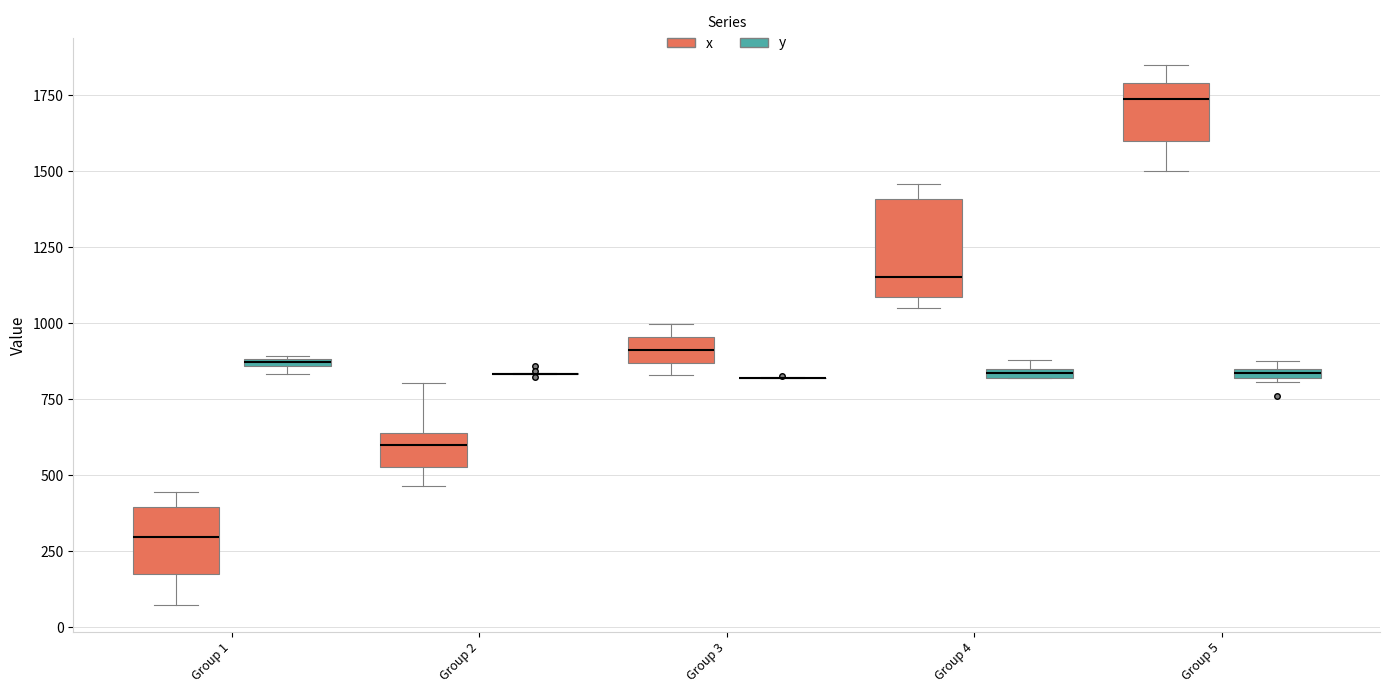

Comparing the boxes themselves (not the whiskers), which one is the tallest?

Group 4 (x)